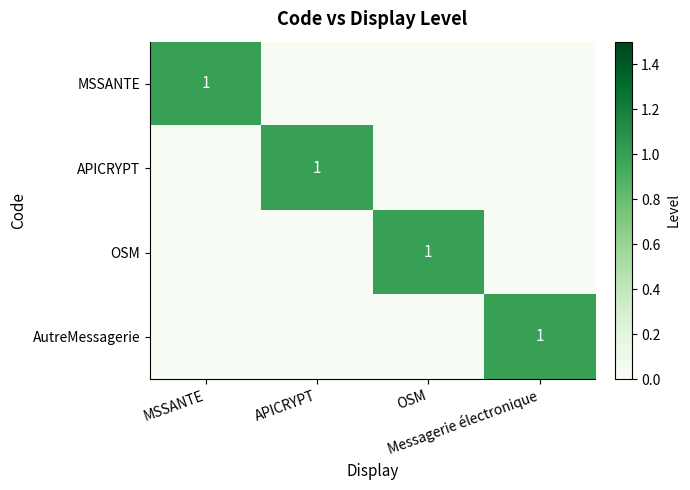

Is the value of AutreMessagerie at APICRYPT greater than the value of OSM at Messagerie électronique?

No